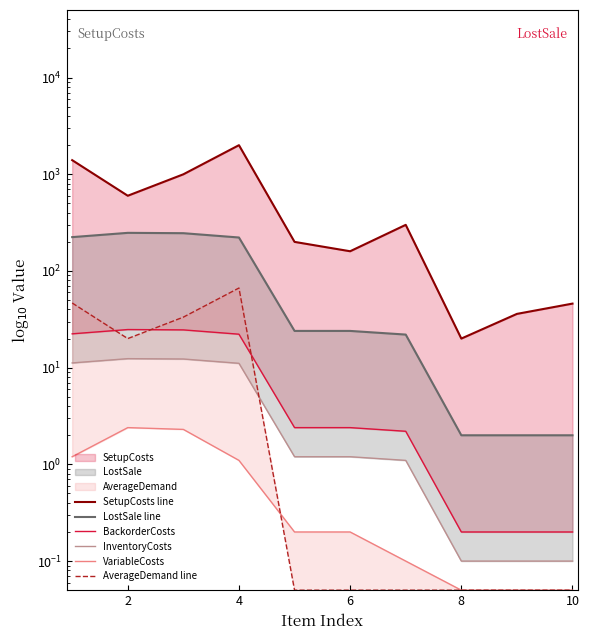

True or false: BackorderCosts has more than 0 points higher than both neighbors.

True